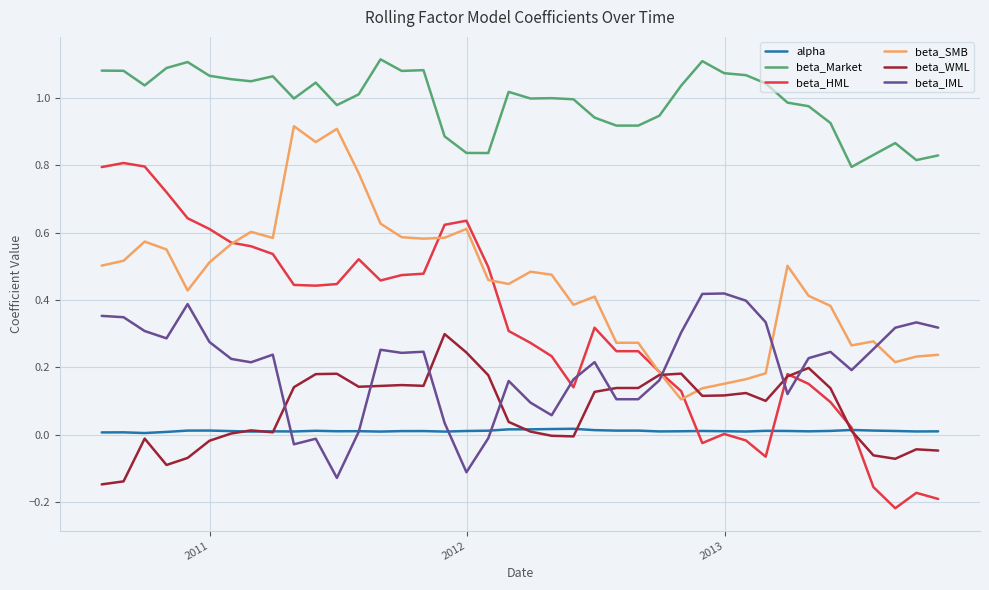

Which series has the widest spread of values?

beta_HML